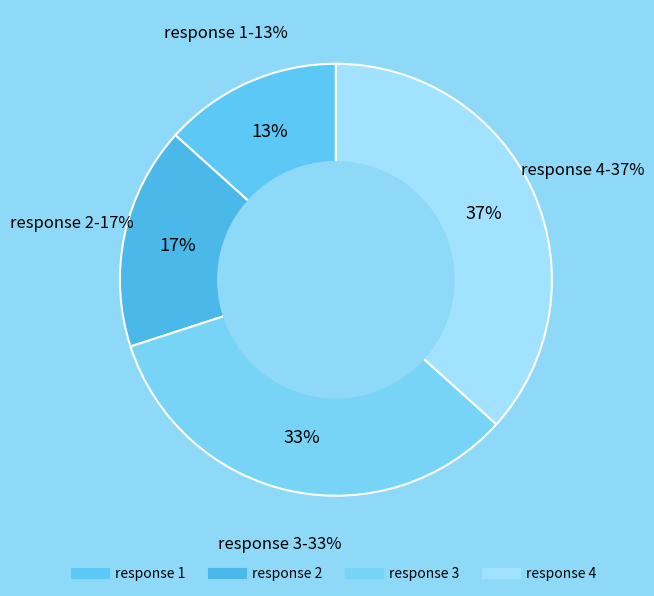

True or false: 4 accounts for 27% of the total.

False